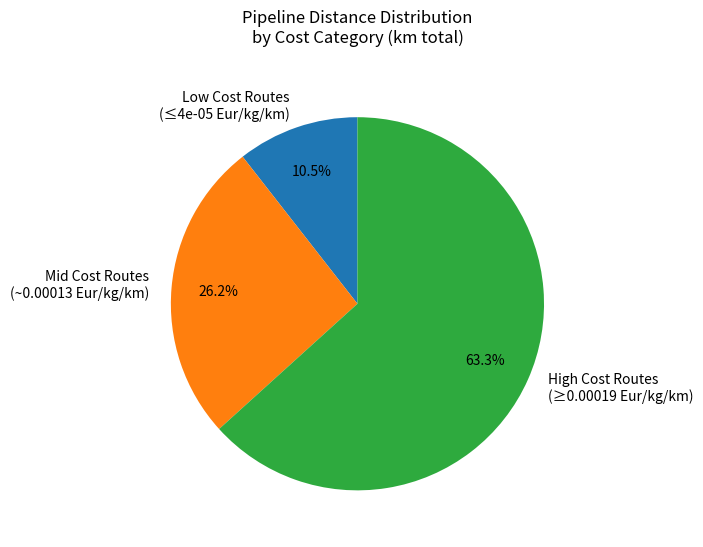

Between Mid Cost Routes (~0.00013 Eur/kg/km) and Low Cost Routes (≤4e-05 Eur/kg/km), which is larger?

Mid Cost Routes (~0.00013 Eur/kg/km)